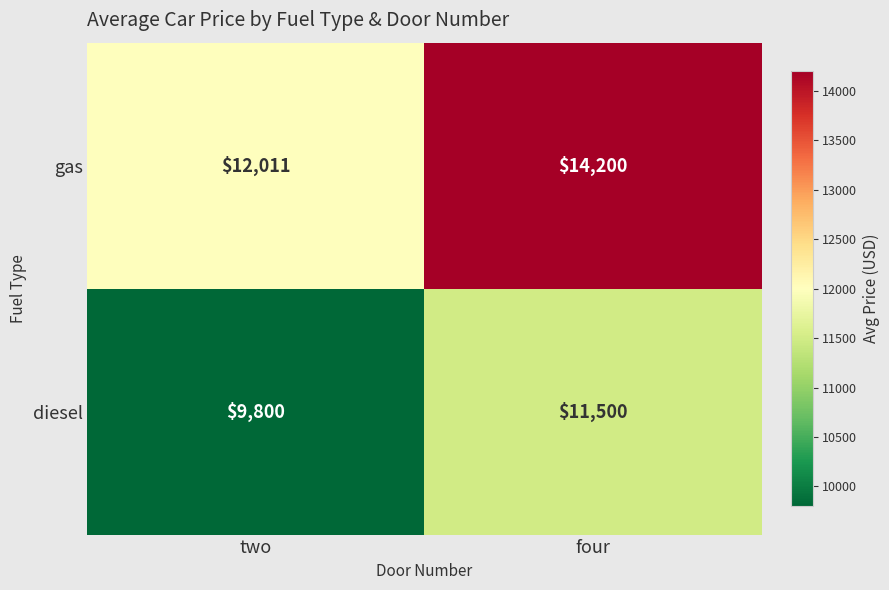

At which category is the sum across all series the highest?

four